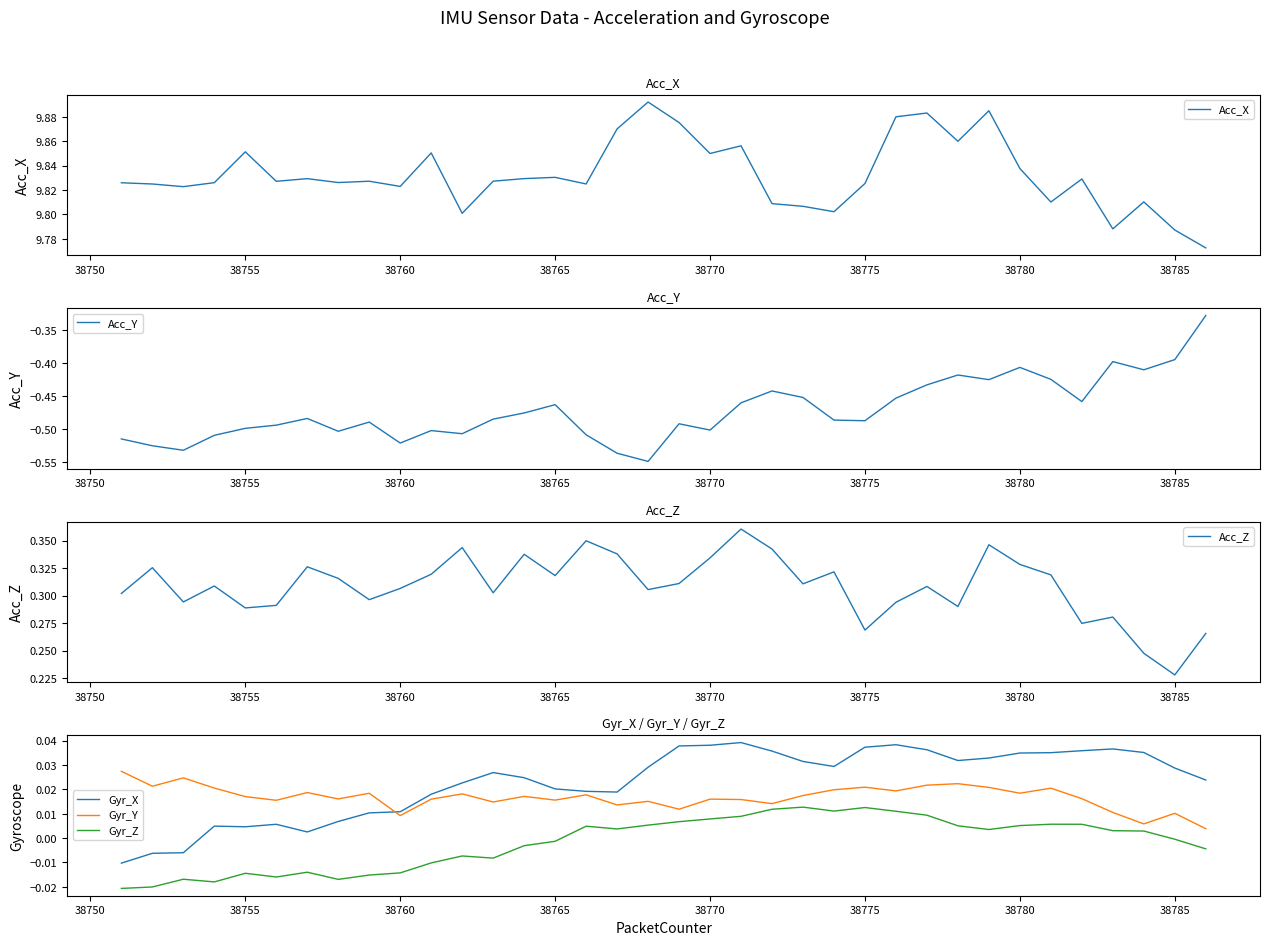

True or false: Gyr_X and Gyr_Z intersect in this chart.

False